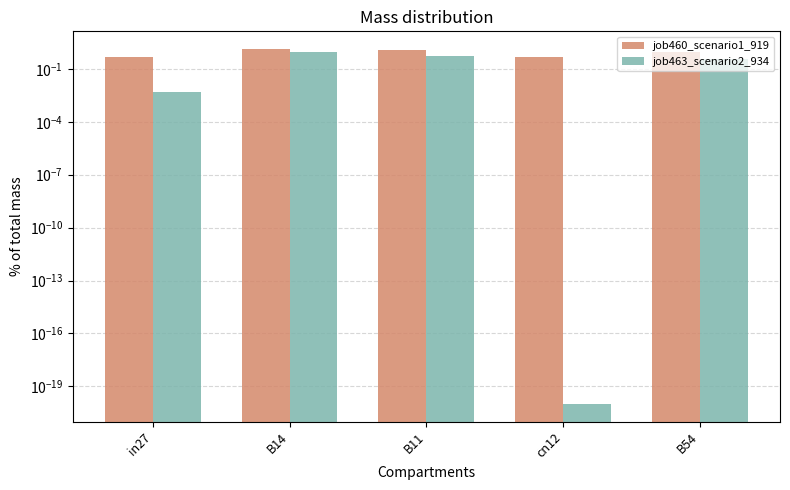

Reading left to right, list all the values displayed in this chart.

job460_scenario1_919: in27=0.5	B14=1.3	B11=1.1	cn12=0.5	B54=0.9
job463_scenario2_934: in27=0.0	B14=0.9	B11=0.6	cn12=0.0	B54=0.4